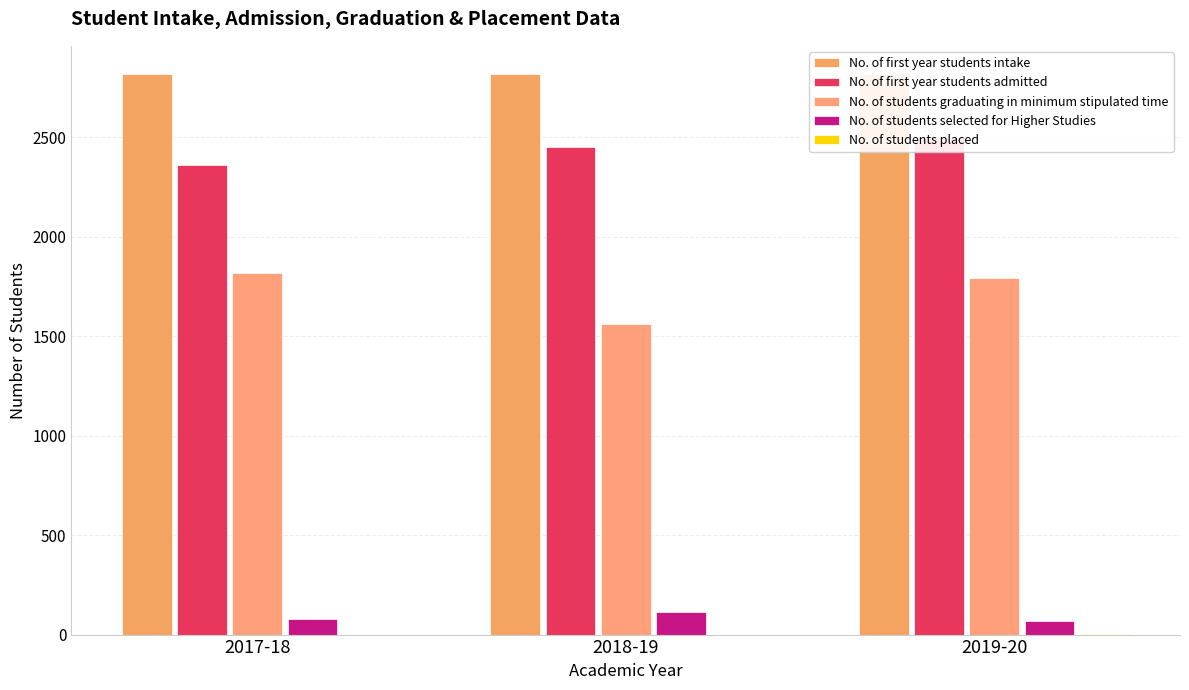

Rank the series at 2017-18 from highest to lowest value.

No. of first year students intake, No. of first year students admitted, No. of students graduating in minimum stipulated time, No. of students selected for Higher Studies, No. of students placed